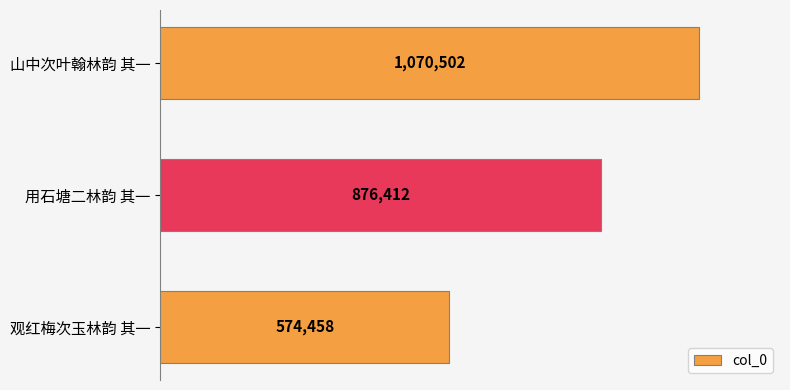

At which label is the value closest to 822480?

用石塘二林韵 其一